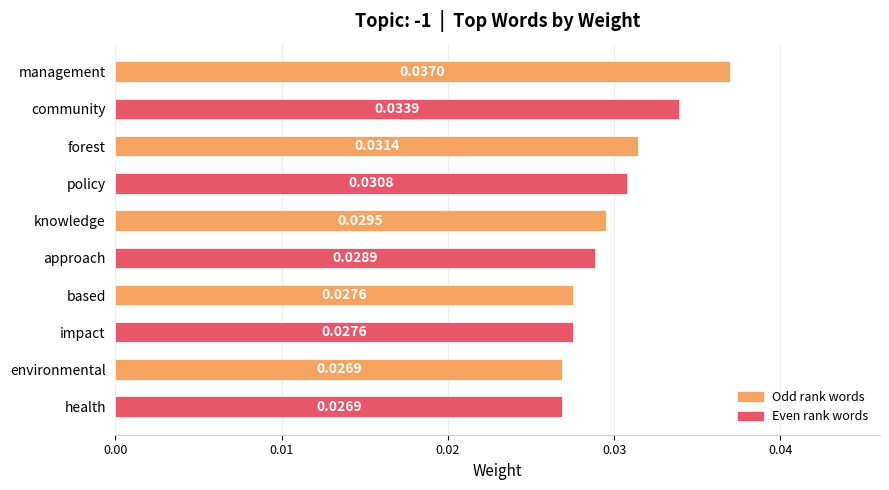

Which label corresponds to the largest value in the chart?

management